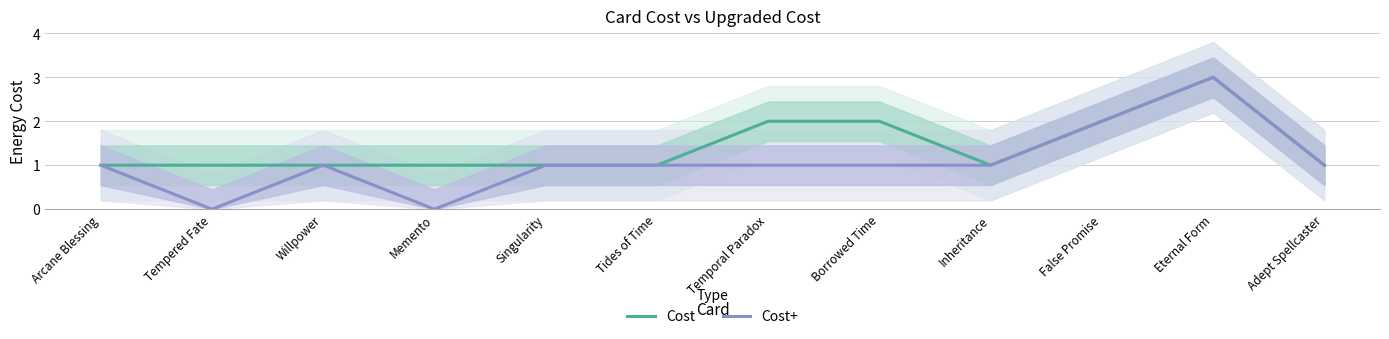

What is the difference between the maximum and minimum values in the Cost+ series?

3